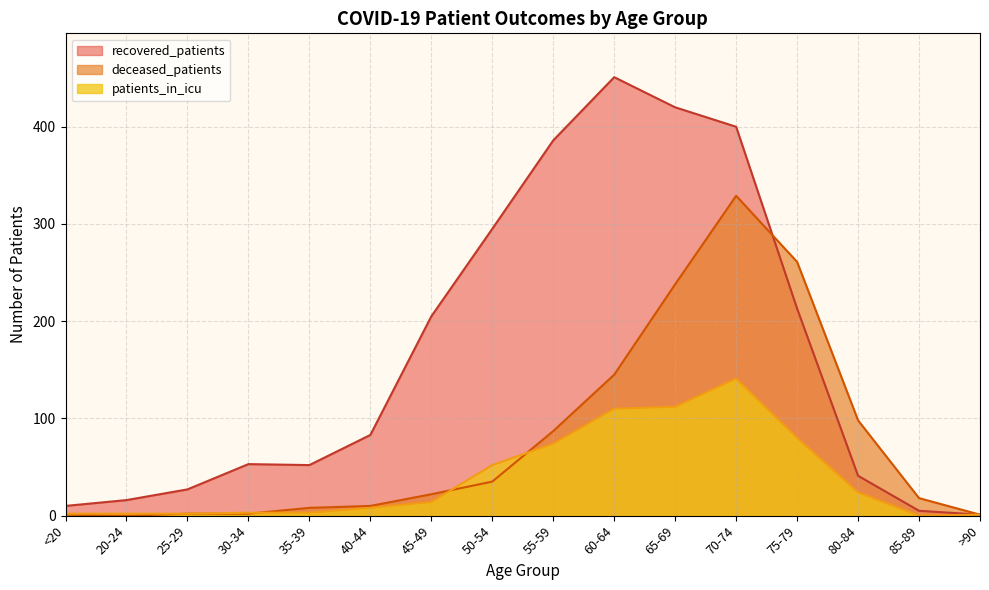

Is it true that recovered_patients equals 7 at 20-24?

False